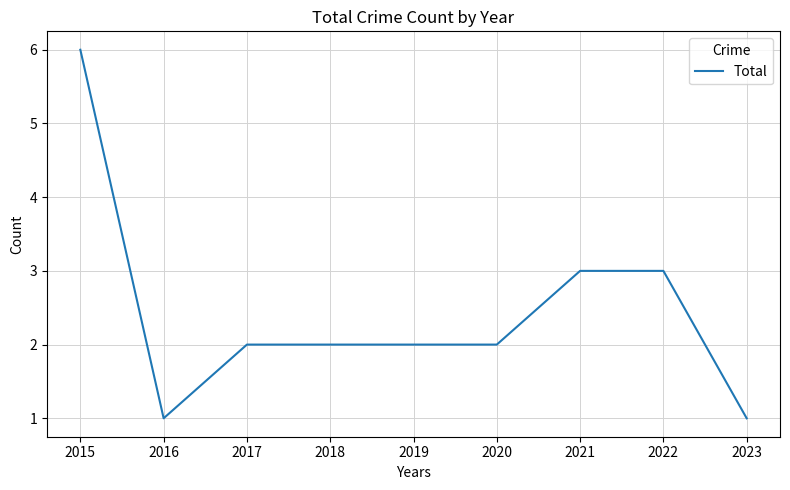

What is the difference between the maximum and minimum values?

5